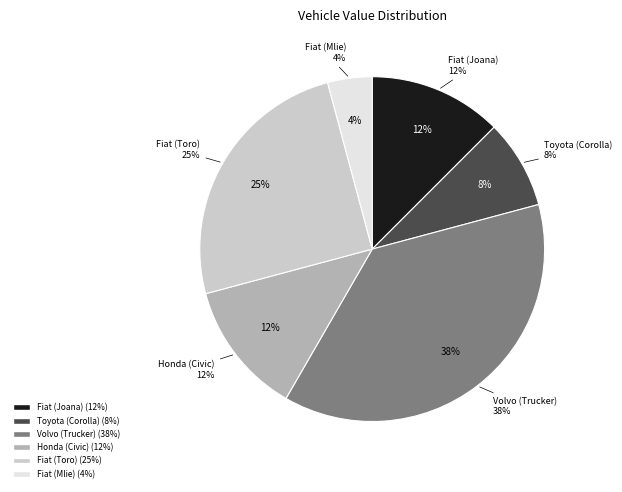

Do Honda (Civic) and Fiat (Joana) together represent more than half of the pie?

No